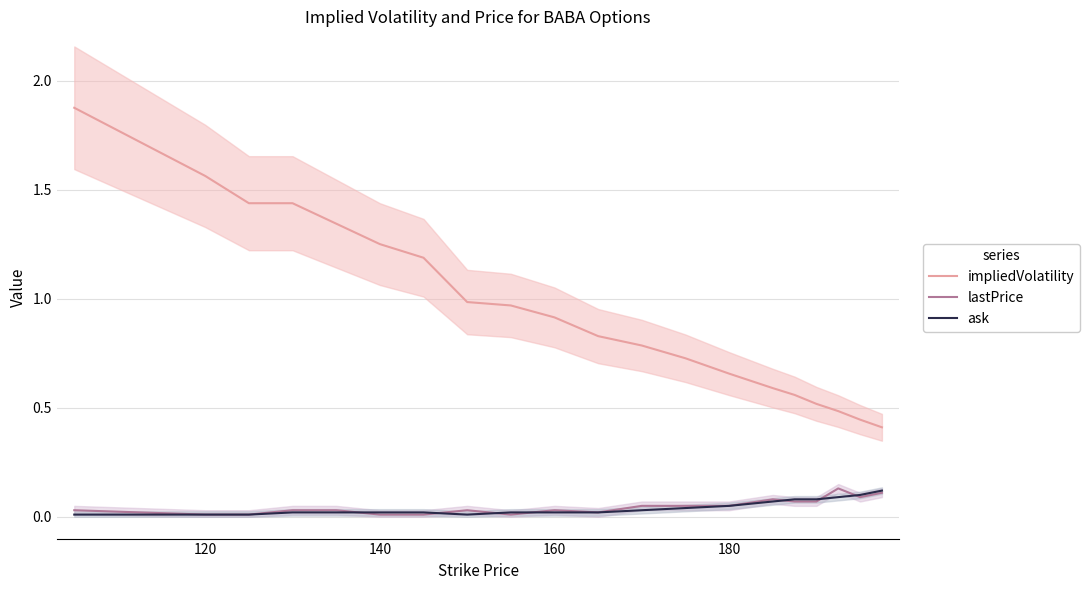

True or false: ask and impliedVolatility intersect in this chart.

False